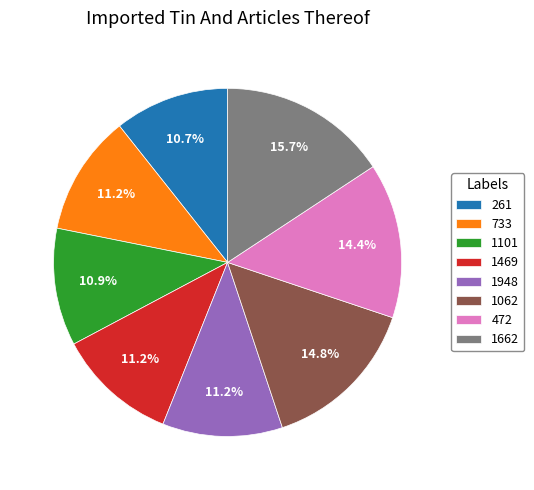

What percentage is NOT represented by 261?

89.3%